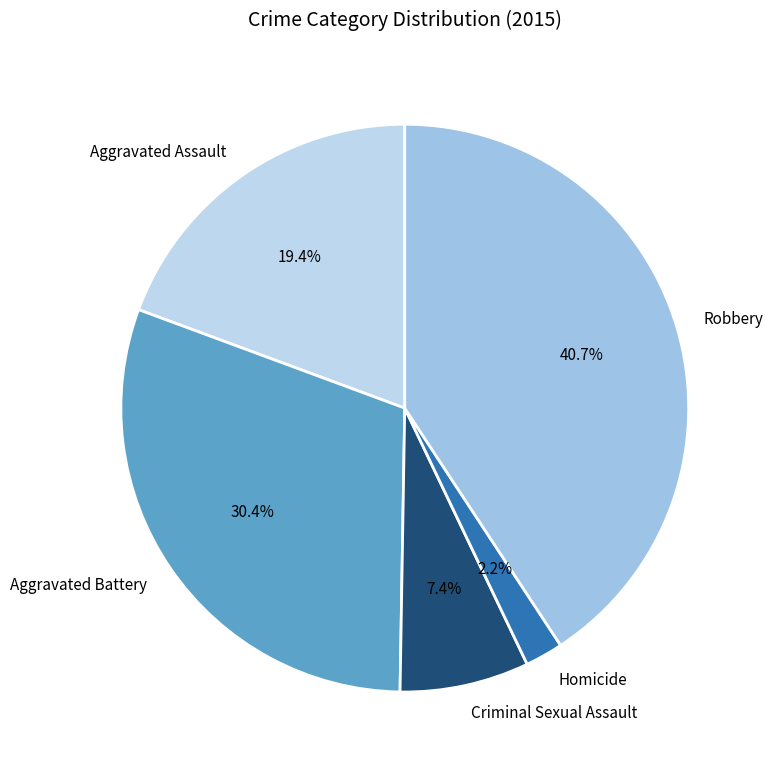

Combined, do Aggravated Battery and Homicide account for over 50%?

No